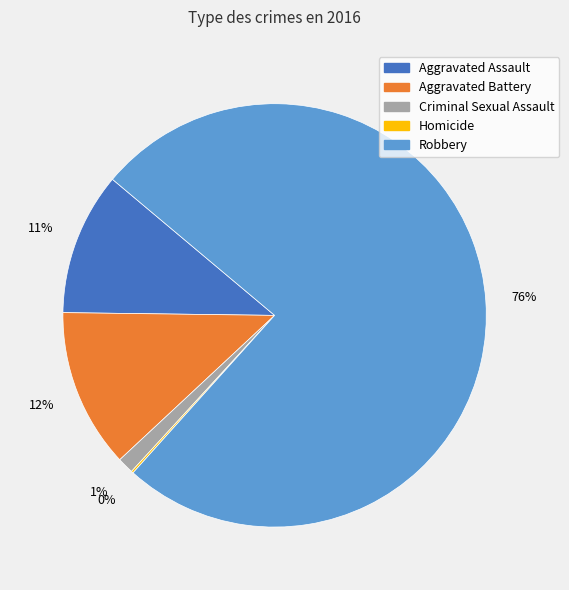

What is the largest slice in the pie chart?

Robbery